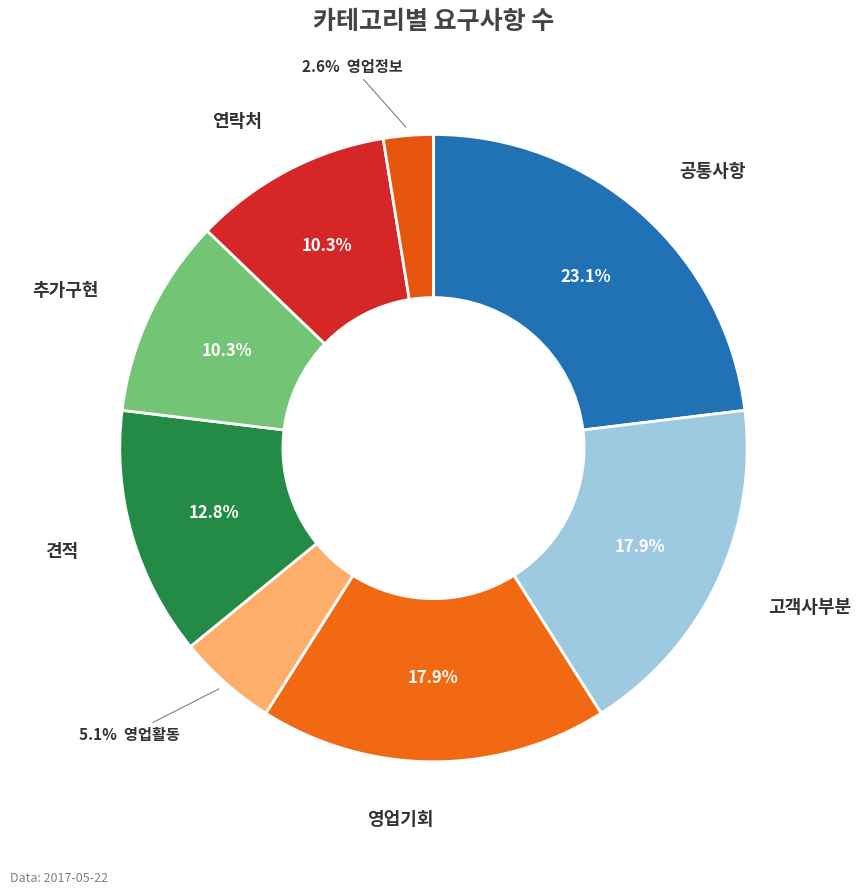

How many slices are in this pie chart?

8